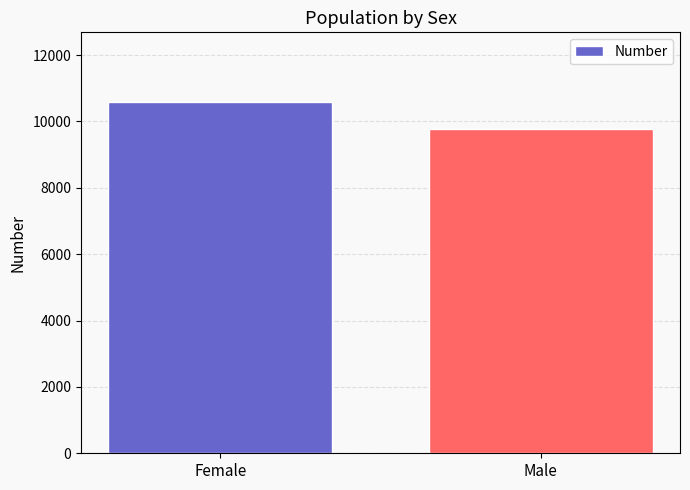

The value at Female is 3419. True or false?

False